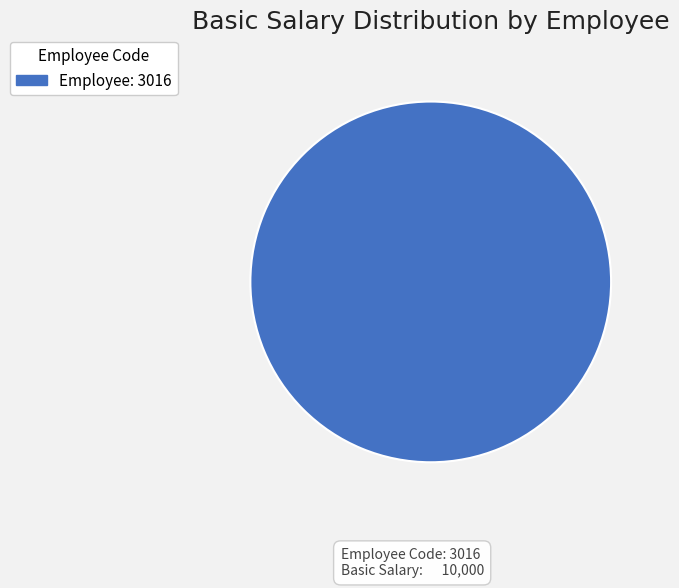

Is there any slice that represents more than half of the pie?

Yes